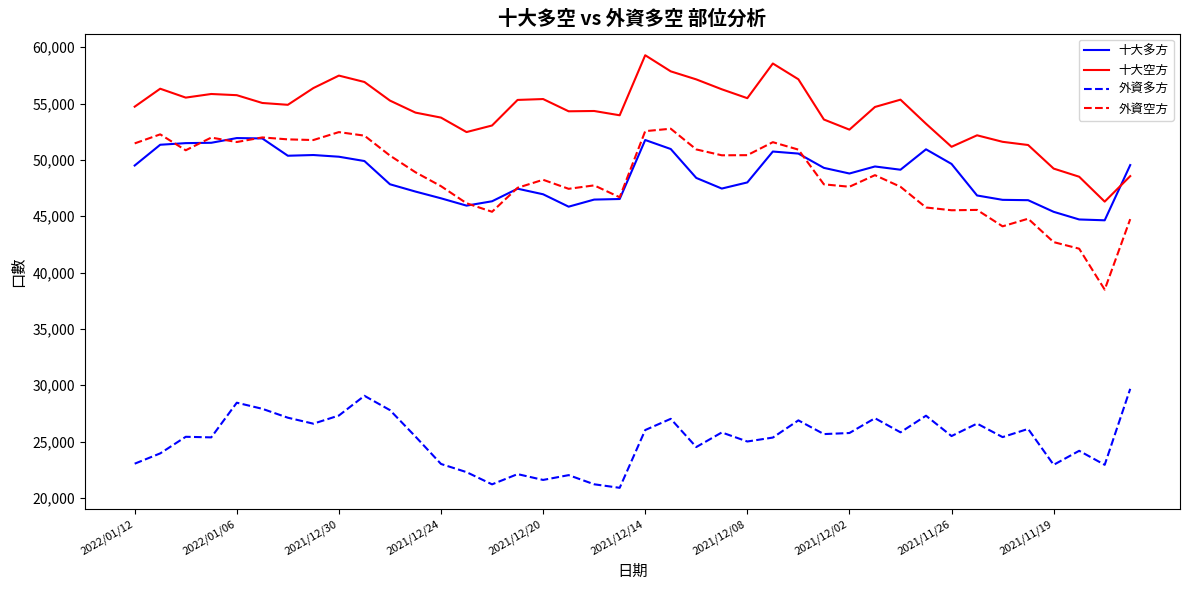

True or false: 十大空方 and 外資空方 cross at least once.

False